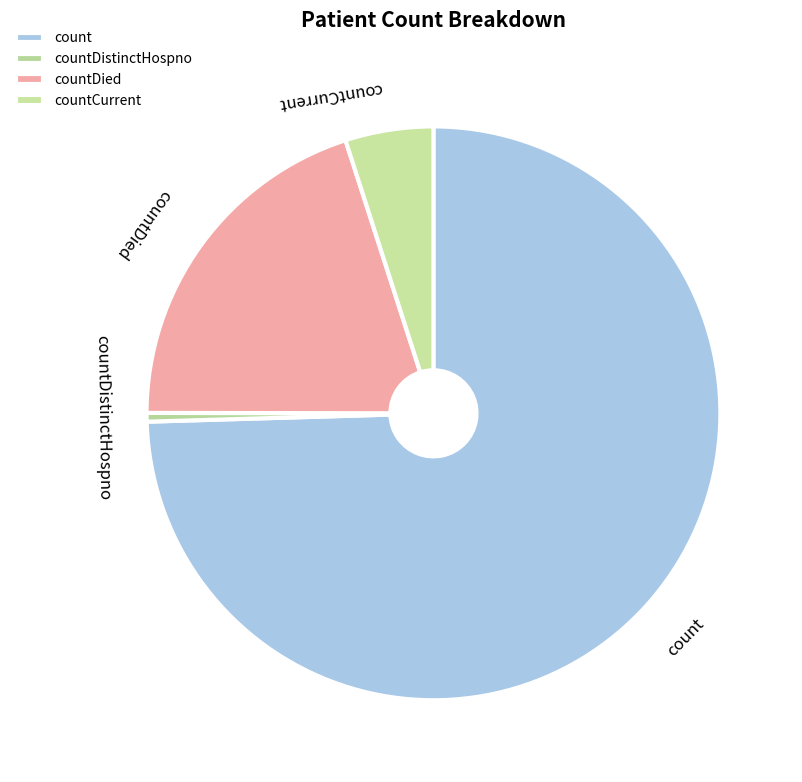

How many segments does this pie chart have?

4